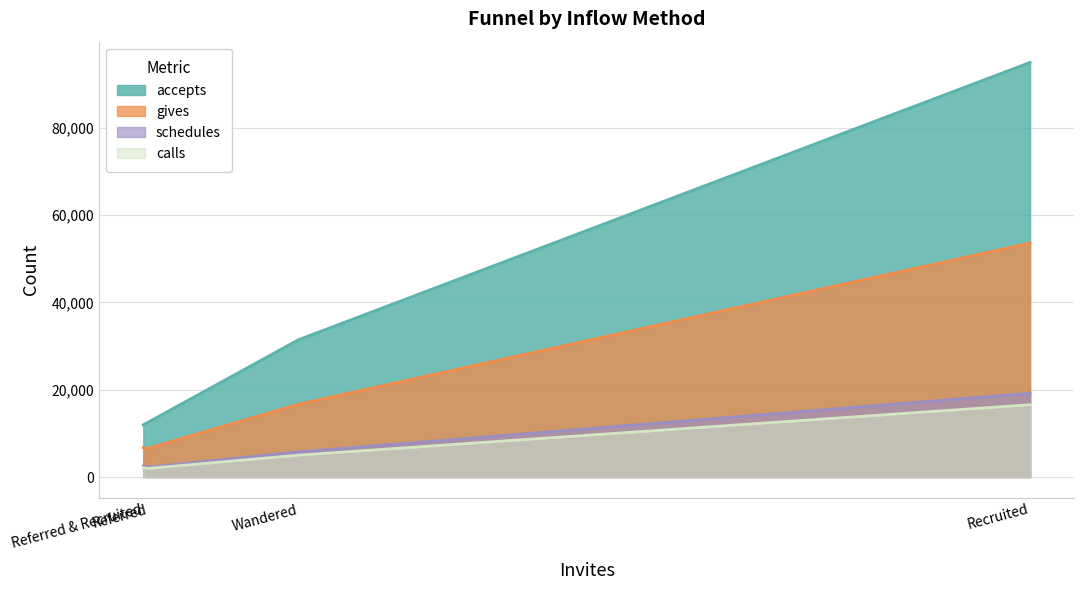

Rank the series by their maximum value, from lowest to highest.

calls, schedules, gives, accepts